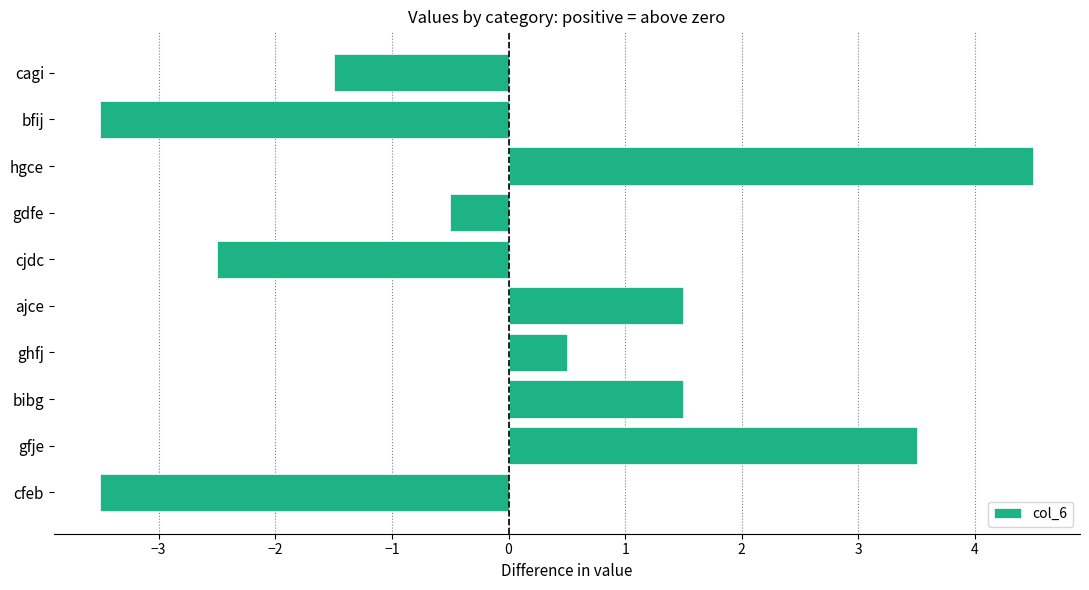

The chart shows a value of -0.5 at gdfe. True or false?

True